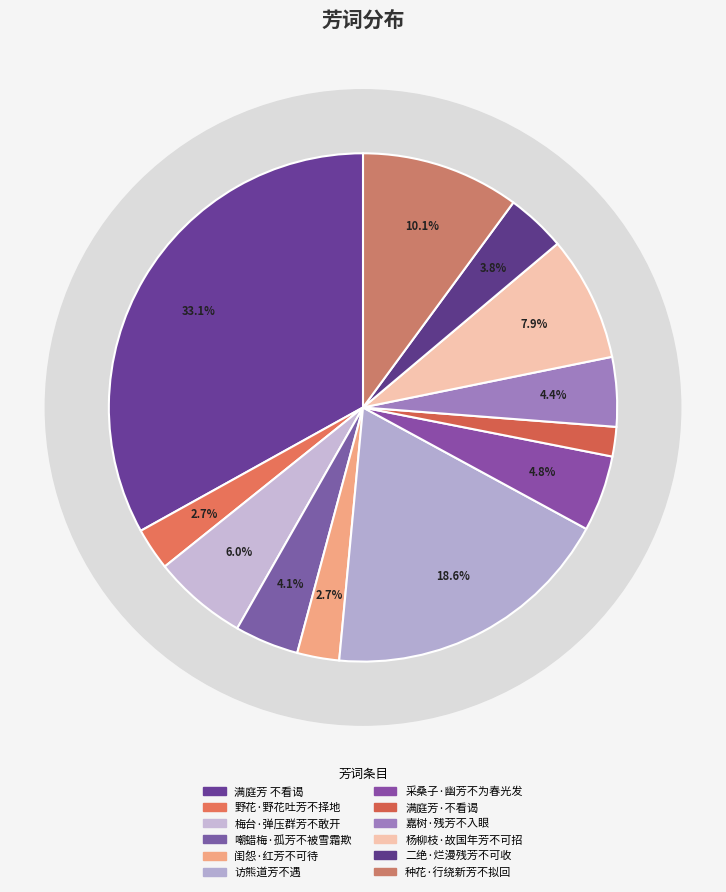

Which category has the biggest portion of the pie?

满庭芳 不看谒